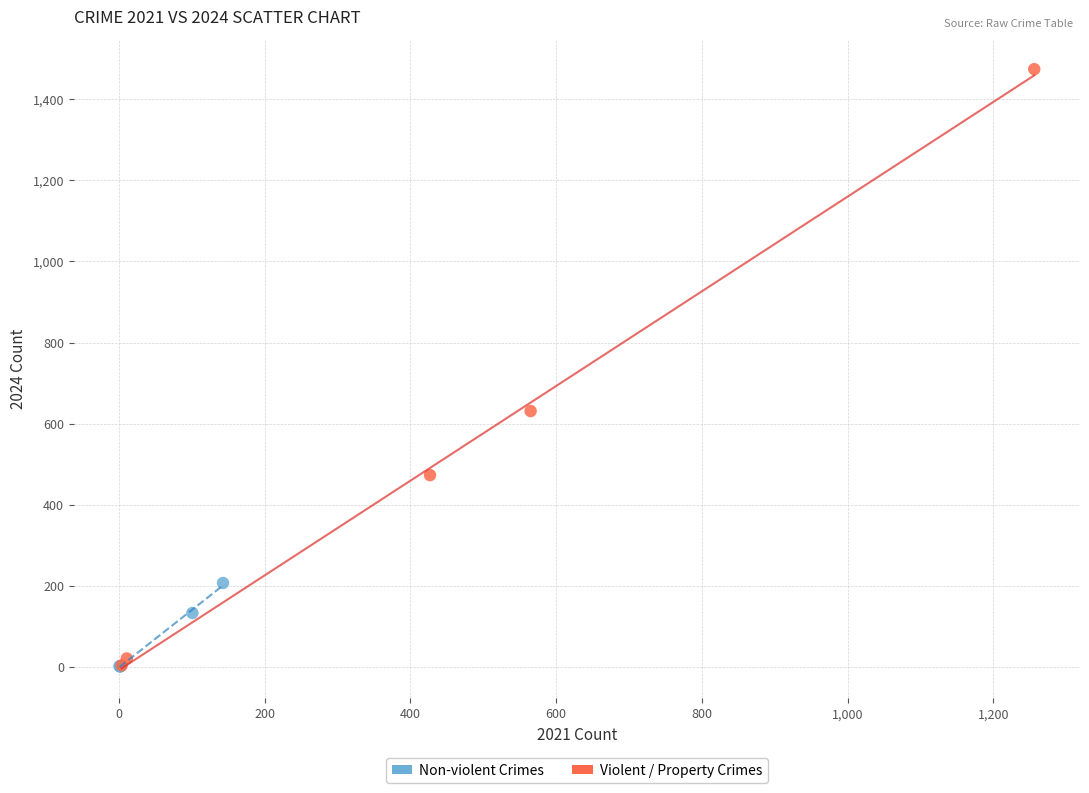

Which series contains the highest Y value?

Violent / Property Crimes